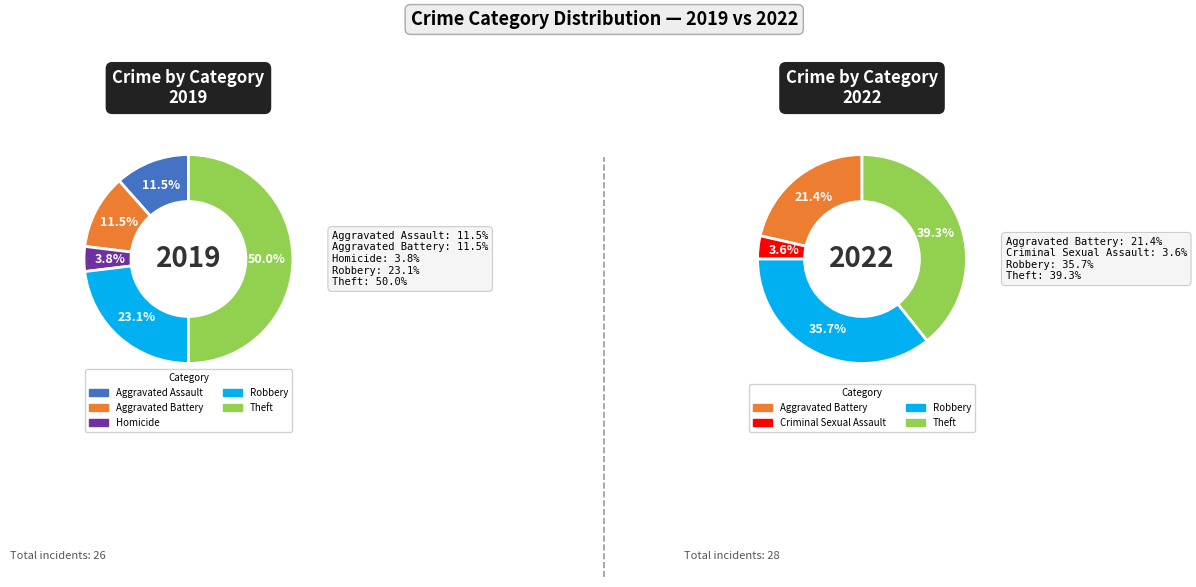

Does Arson account for over 50% of the chart?

No